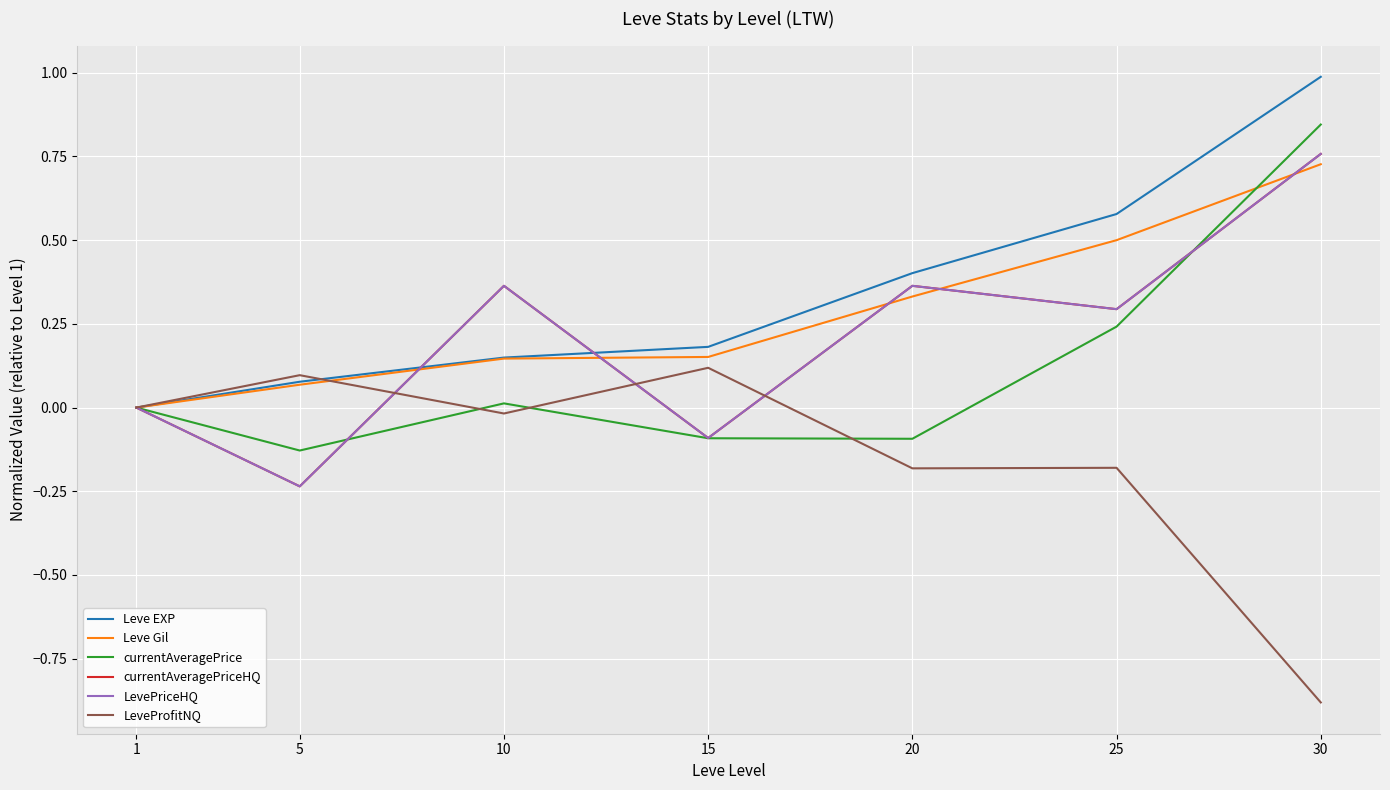

At which label is LeveProfitNQ closest to 0?

1